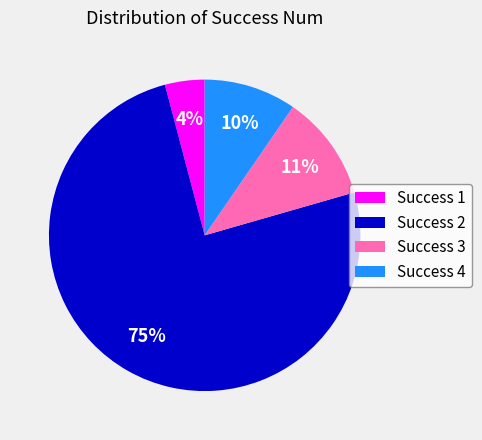

How many segments does this pie chart have?

4